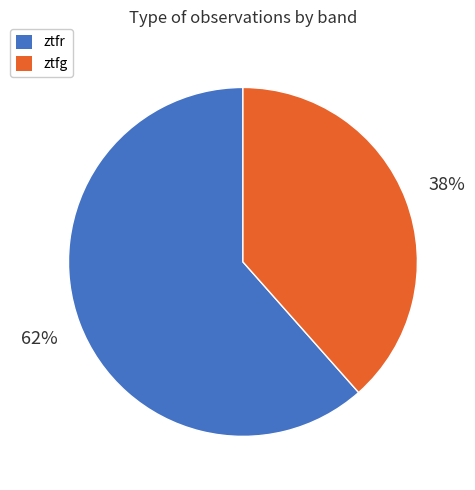

To the nearest percent, what is the average slice percentage?

50%